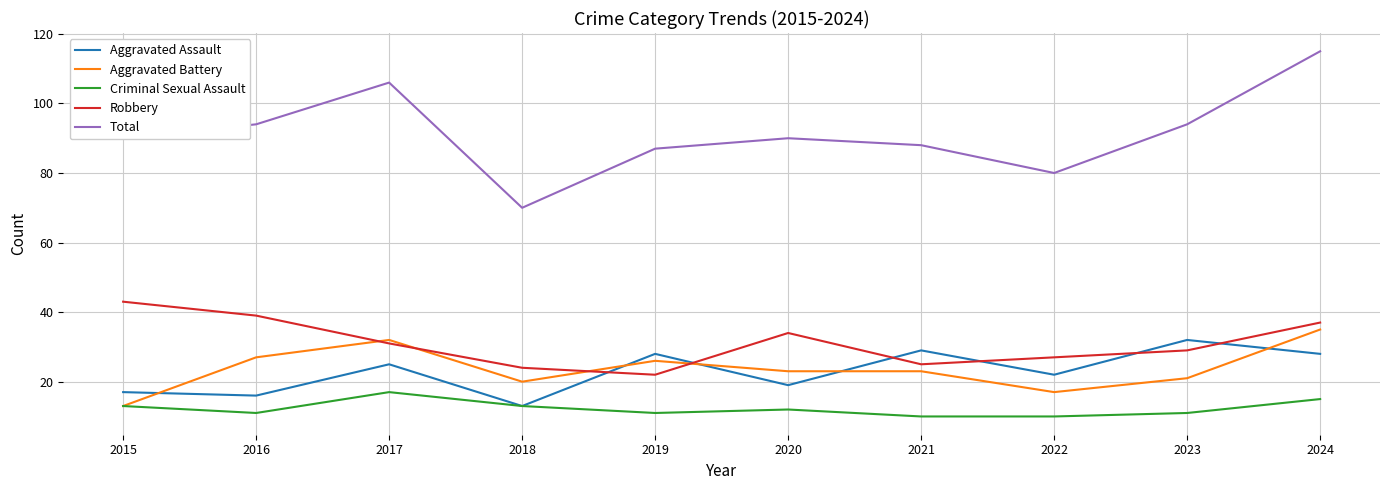

Reading left to right, transcribe all the data shown in this chart.

Aggravated Assault: 17	16	25	13	28	19	29	22	32	28
Aggravated Battery: 13	27	32	20	26	23	23	17	21	35
Criminal Sexual Assault: 13	11	17	13	11	12	10	10	11	15
Robbery: 43	39	31	24	22	34	25	27	29	37
Total: 90	94	106	70	87	90	88	80	94	115